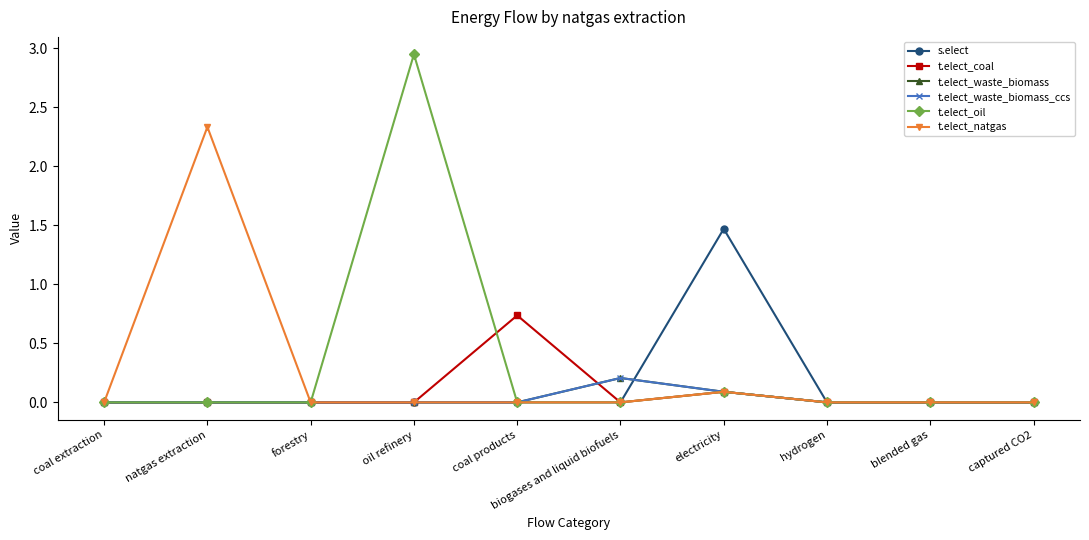

Which series changed the most between forestry and hydrogen?

s.elect